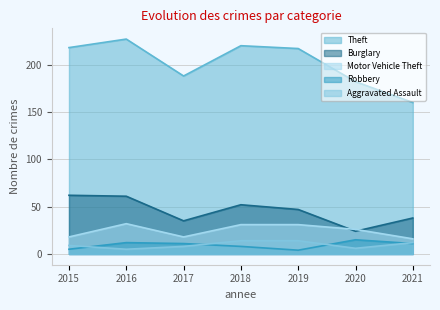

The Burglary series shows 38 at 2021. True or false?

True